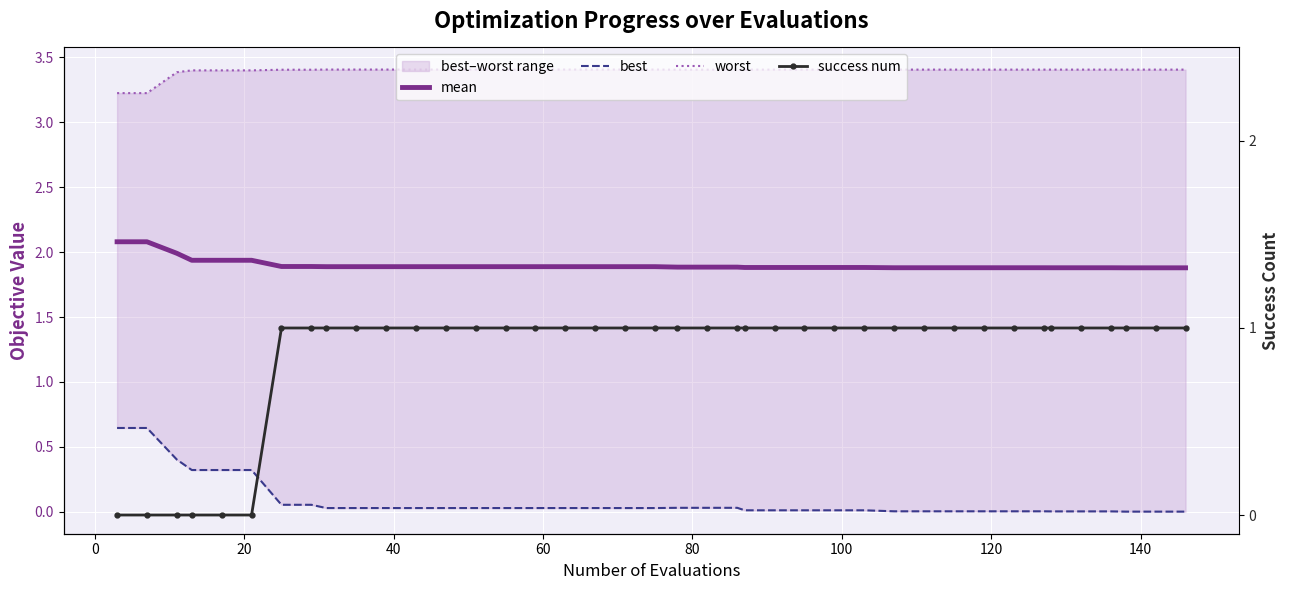

What are all the series names shown in the legend?

mean, best, worst, success num